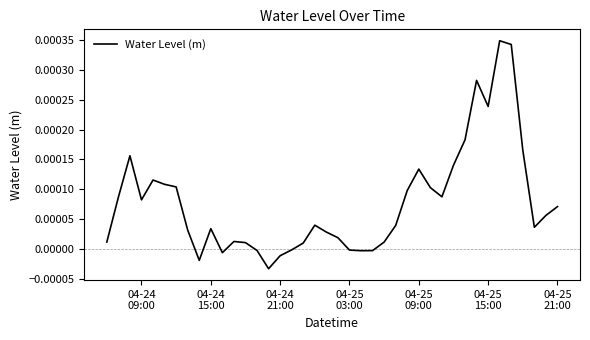

How many distinct data groups are displayed?

1